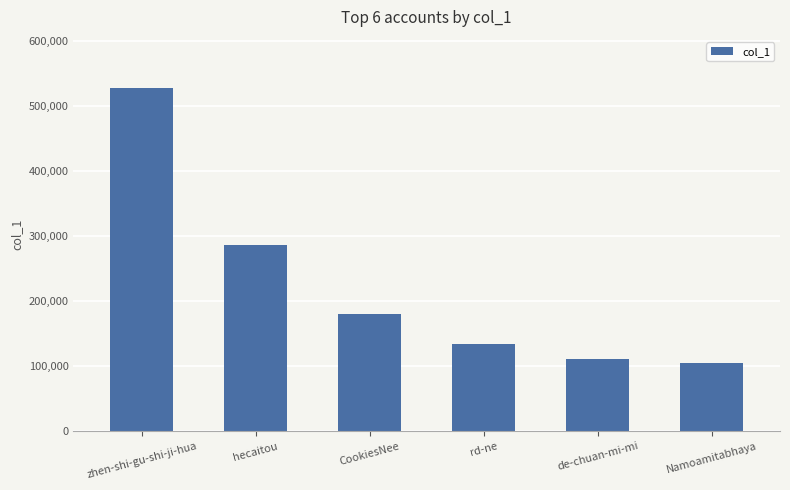

What is the minimum value shown in the chart?

104075